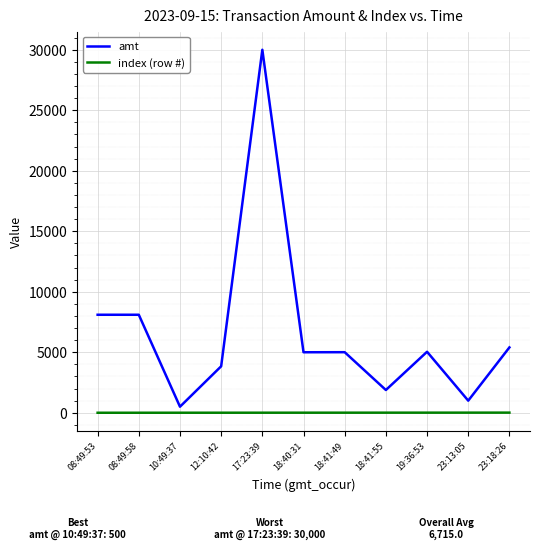

What is the lowest value of the amt series?

500